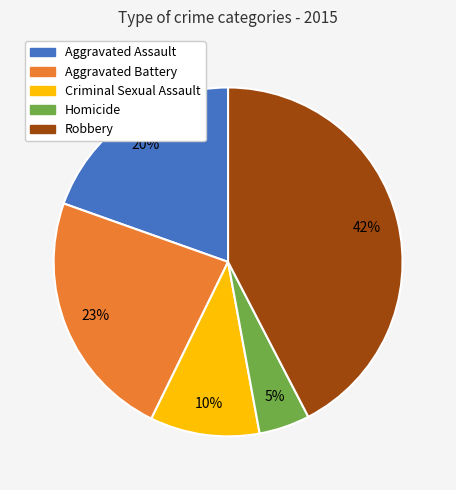

The Aggravated Assault slice represents 9% of the pie. True or false?

False